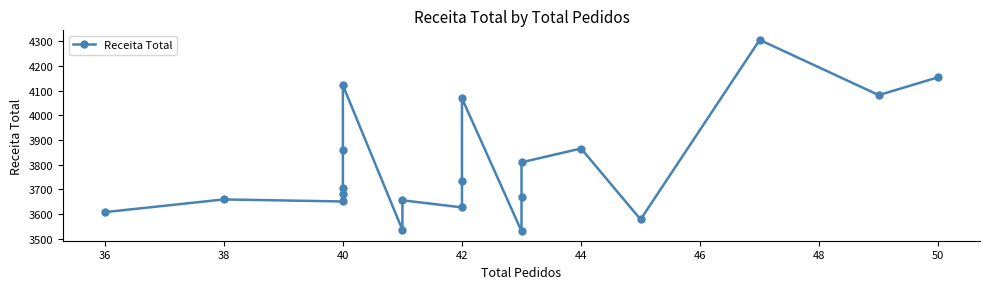

How many interior local valleys (lower than both neighbors) does the data have?

6